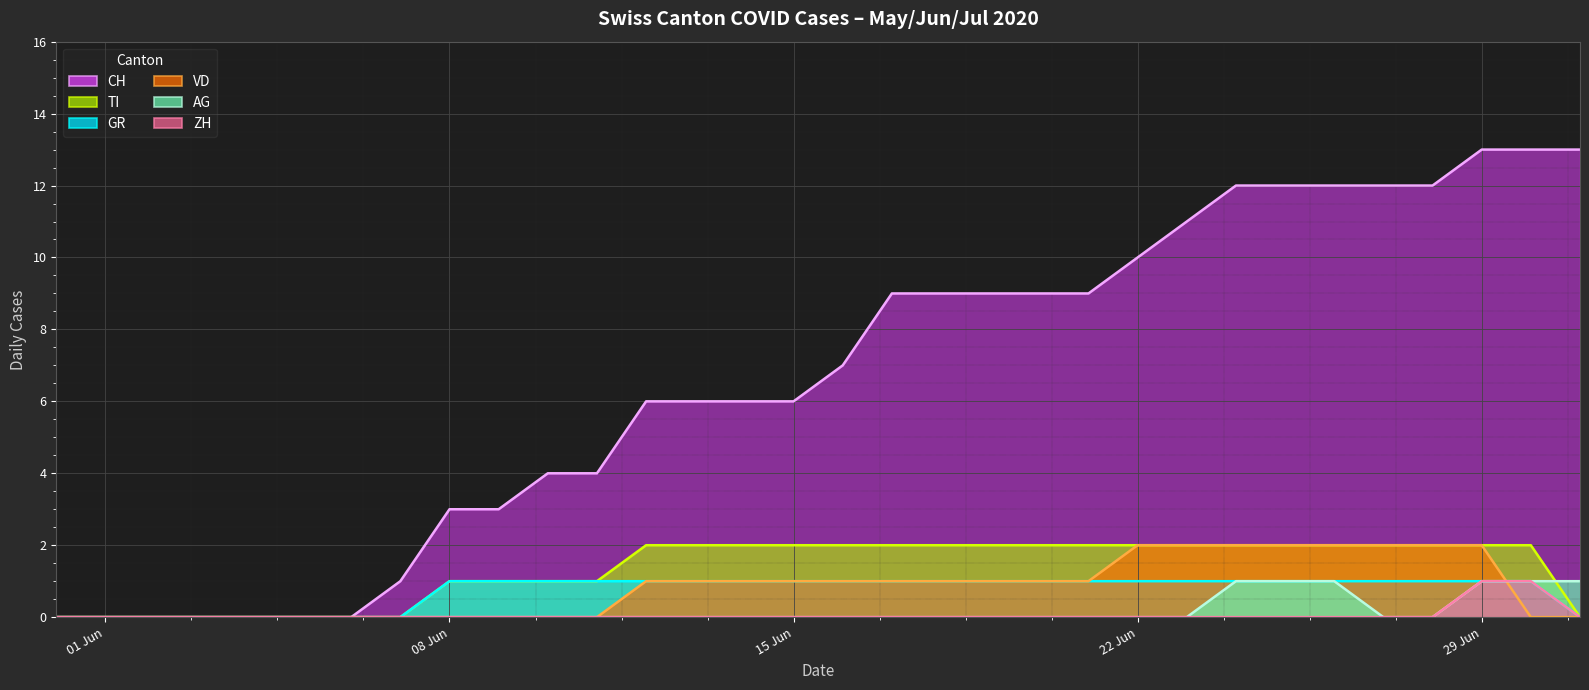

Which category has the highest value in the ZH series?

29 Jun